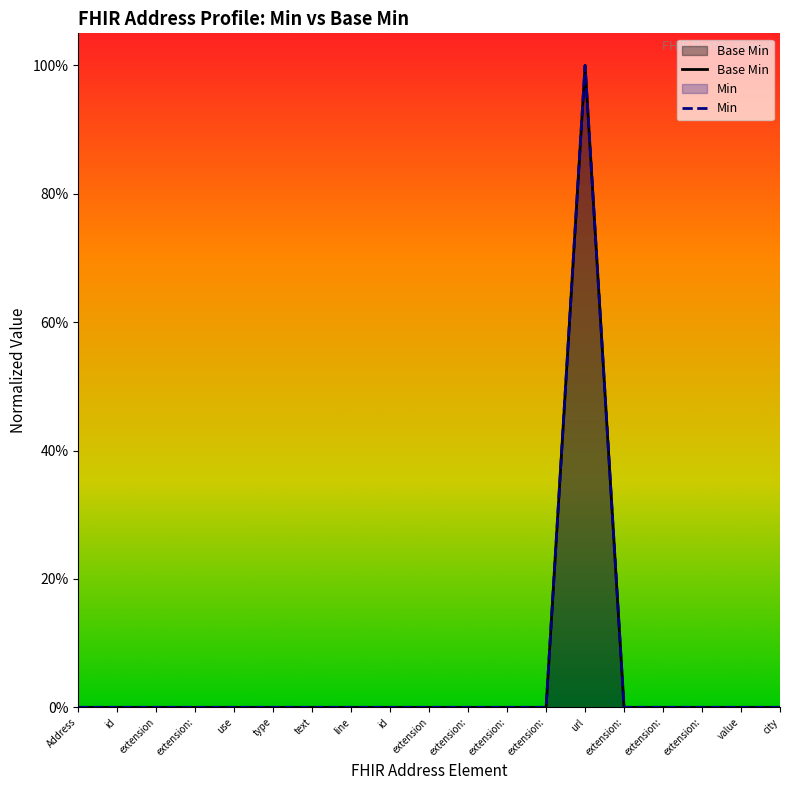

What is the label of the 12th point from the left?

extension: